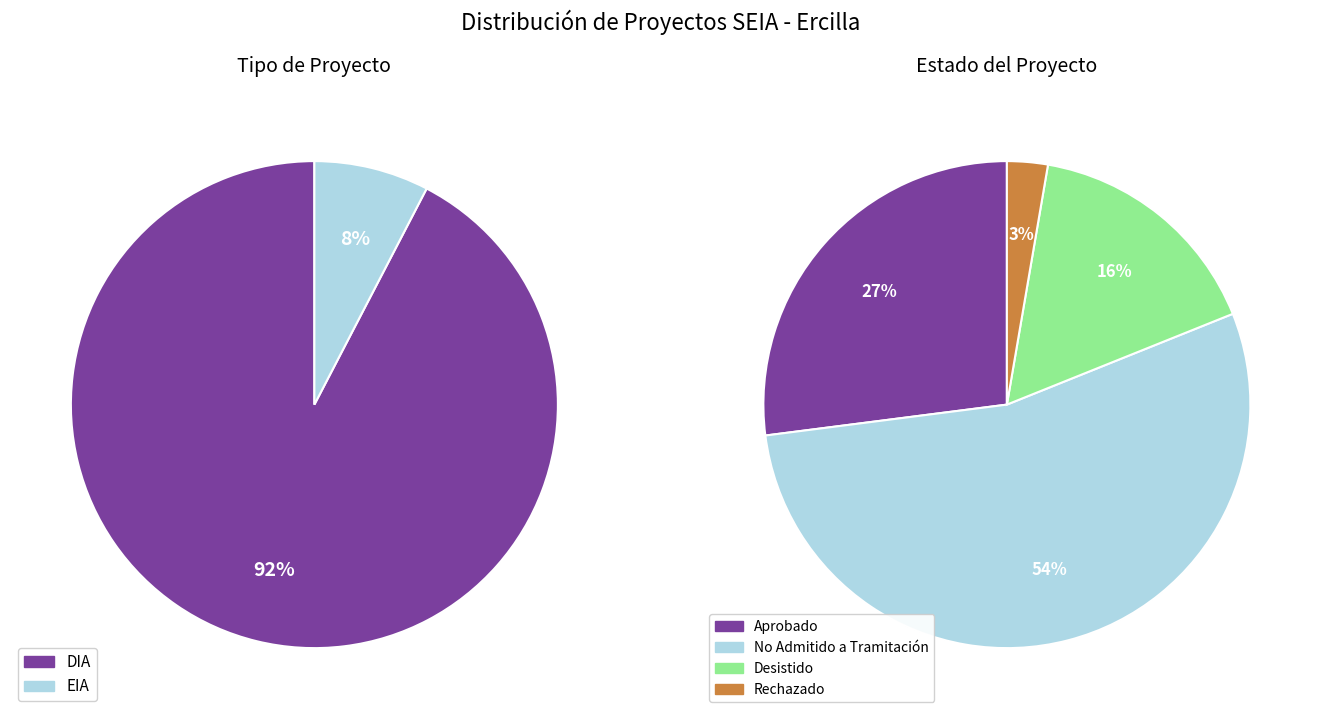

Do EIA and DIA together represent more than half of the pie?

Yes